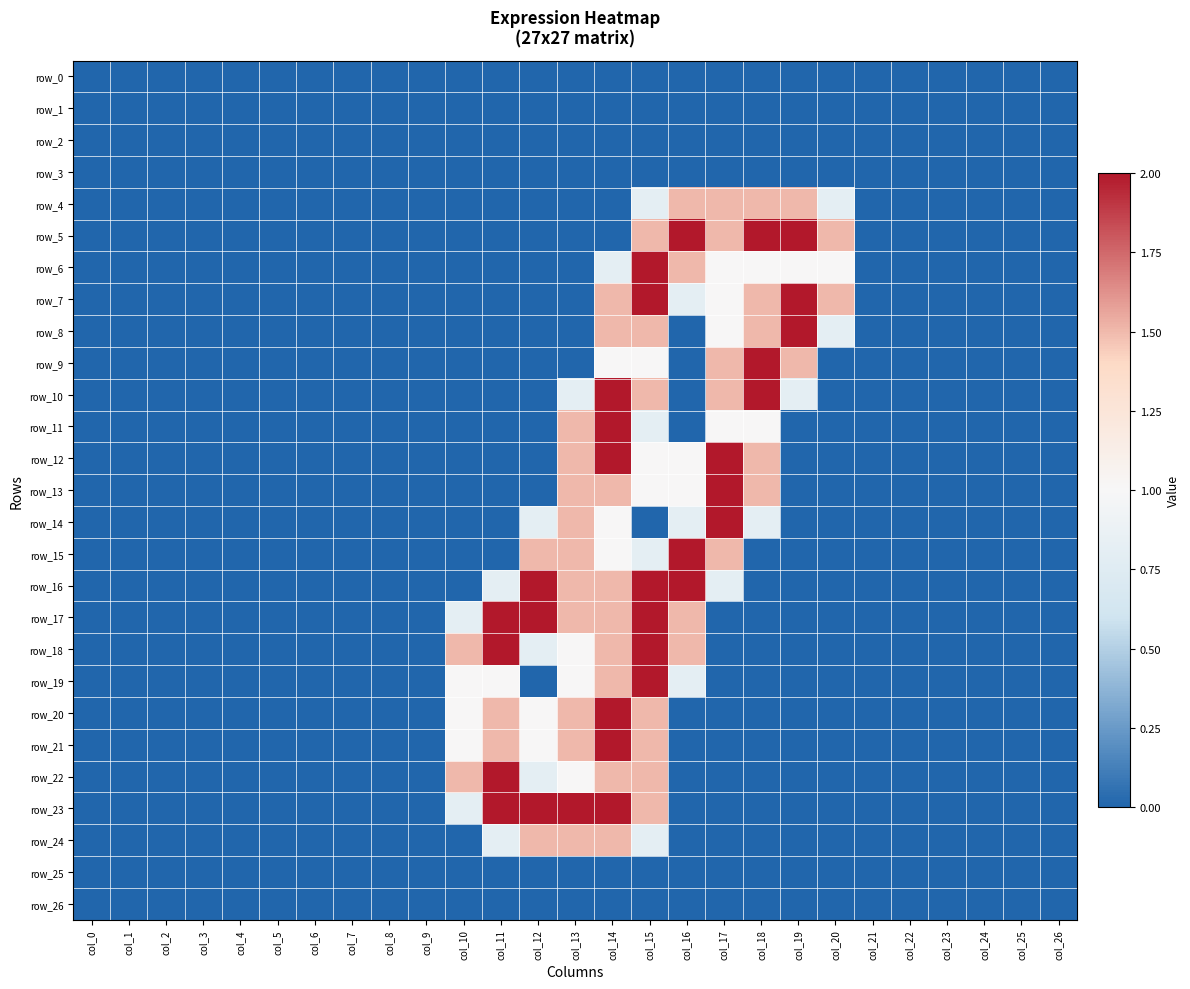

Count the number of data series in this chart.

27